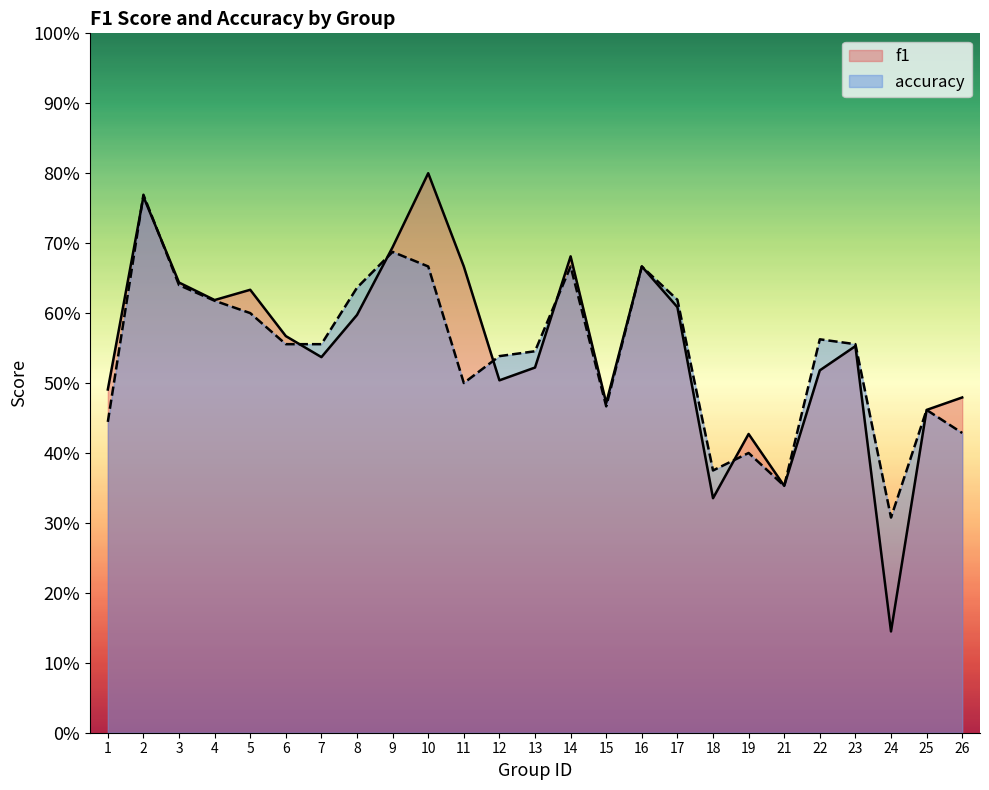

Is the value of f1 at 8 greater than the value of accuracy at 12?

Yes